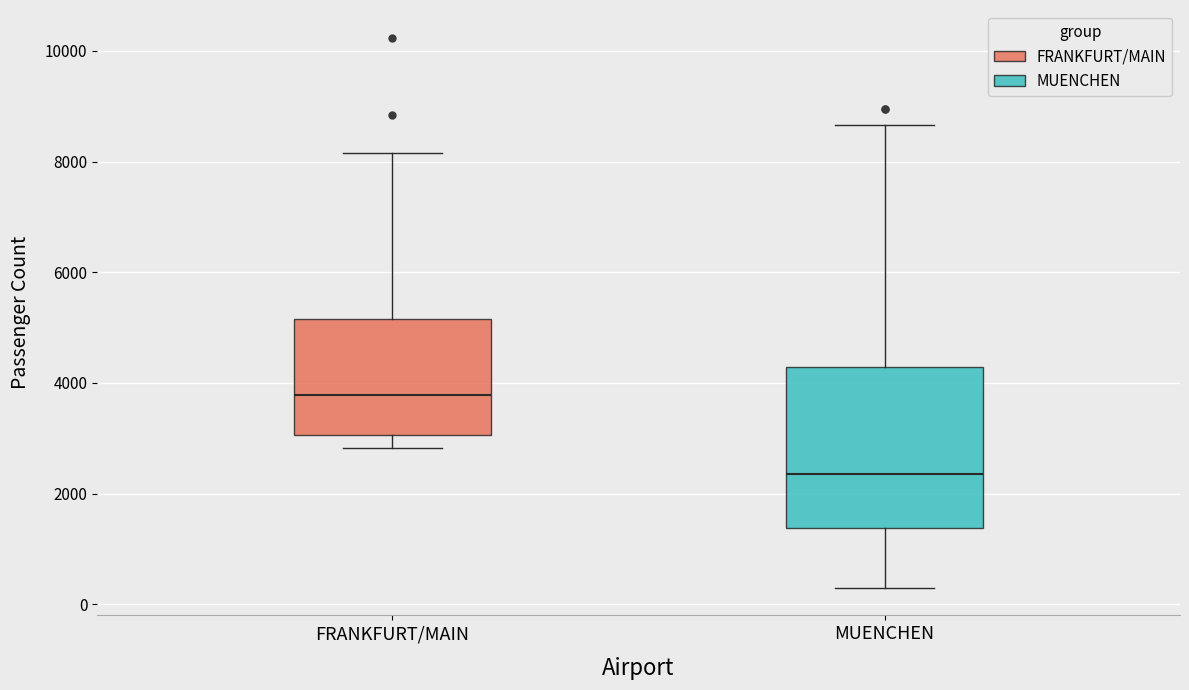

Where is the upper edge of the box for MUENCHEN on the y-axis? The values are not printed on the chart, so give them approximately, as read against the axis.

4200